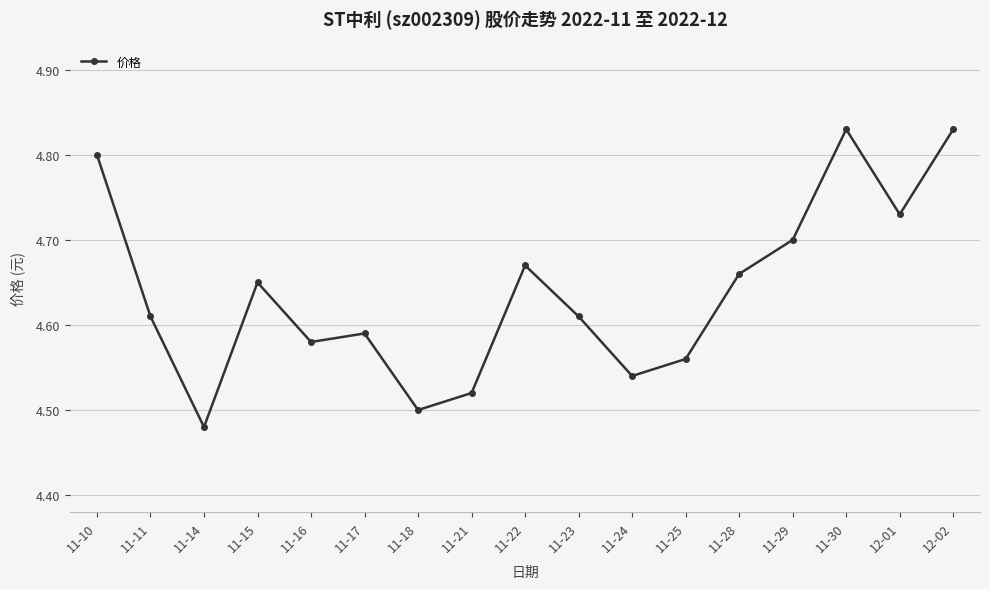

What is the sum of the values at 11-18 and 11-15?

9.2